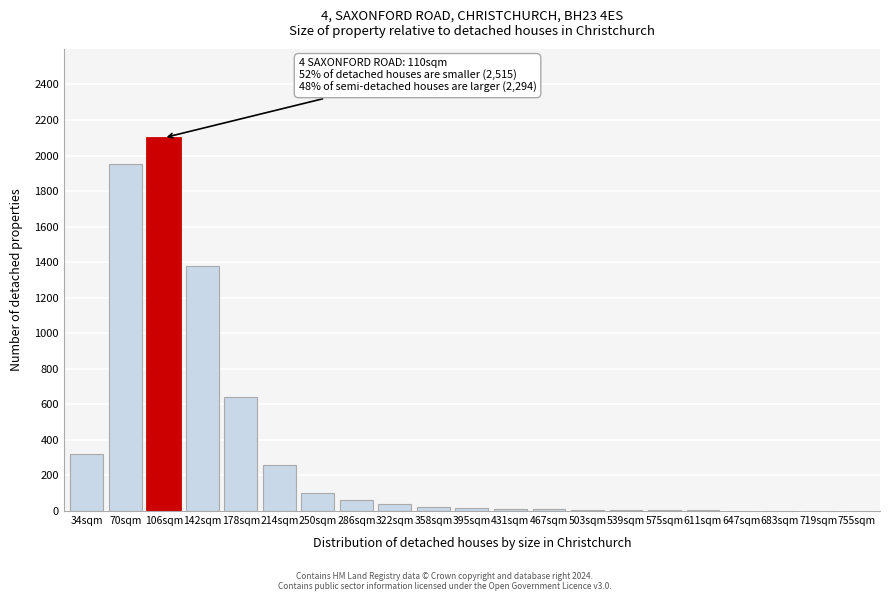

Where is the data nearest to the value 1050?

142sqm